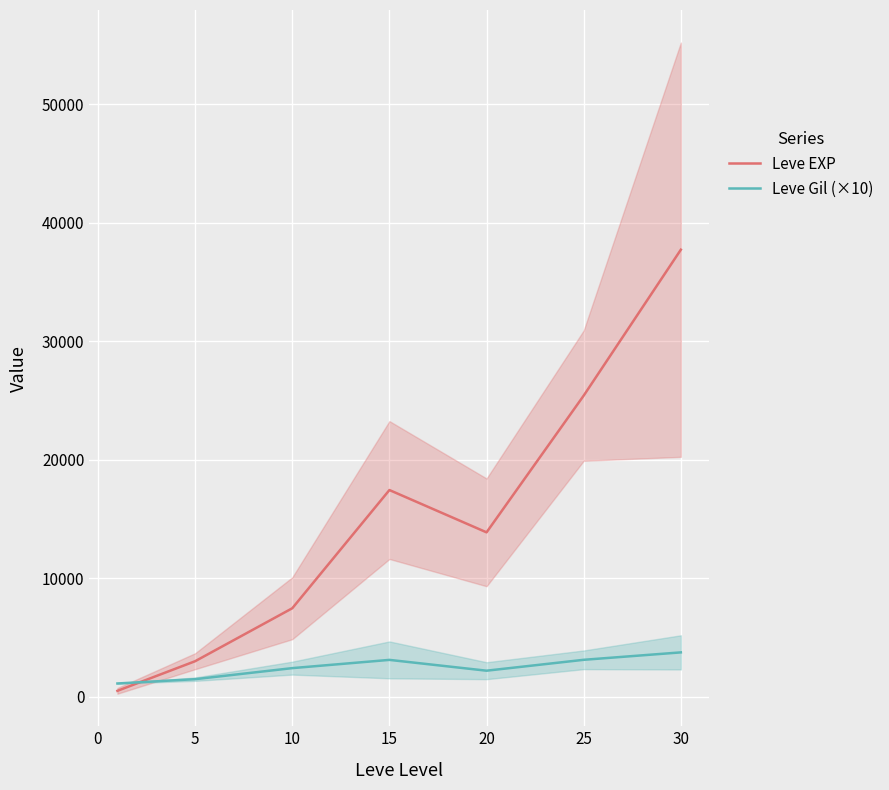

Reading right to left, extract all data points from this chart.

Leve EXP: 37715.0	25410.0	13876.7	17445.0	7475.0	3008.3	510.2
Leve Gil (×10): 3752.5	3126.7	2208.3	3120.0	2425.0	1493.3	1130.0